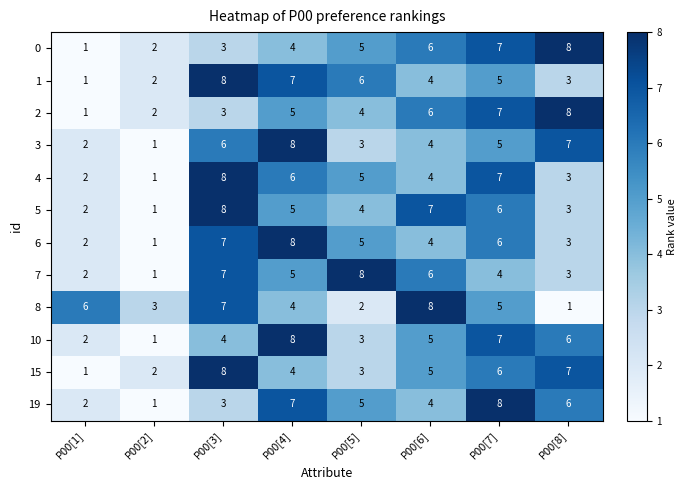

What is the total value across all series at P00[6]?

63